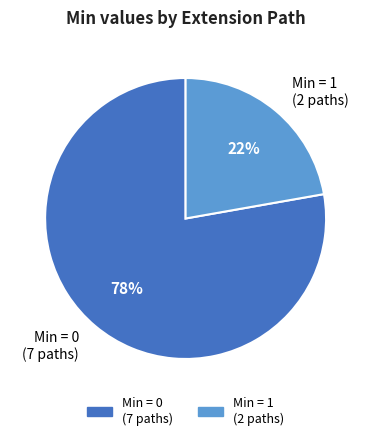

Is it true that Min = 0 (7 paths) is 78% of the pie?

True